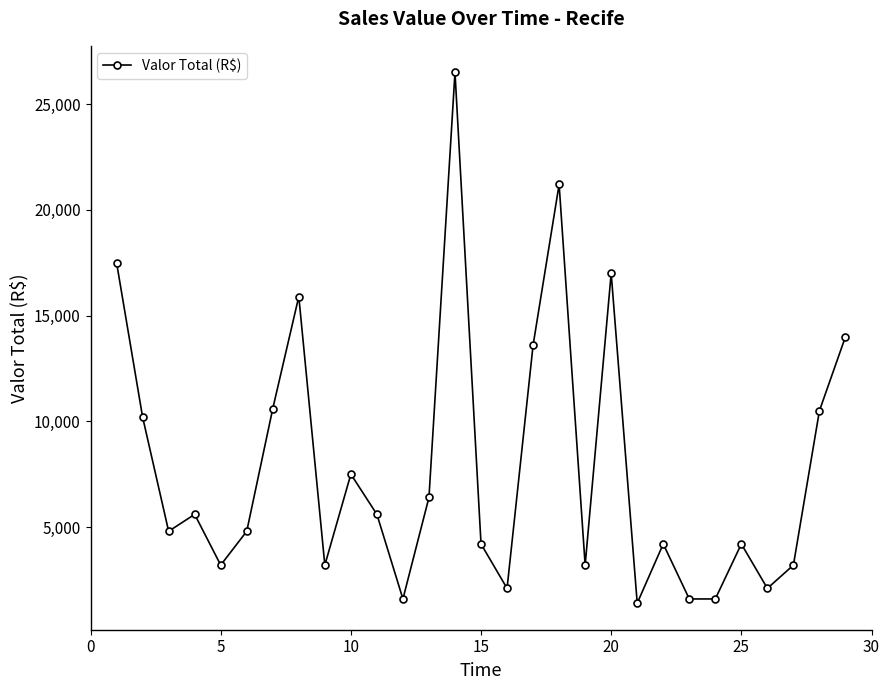

What is the maximum value shown in the chart?

26500